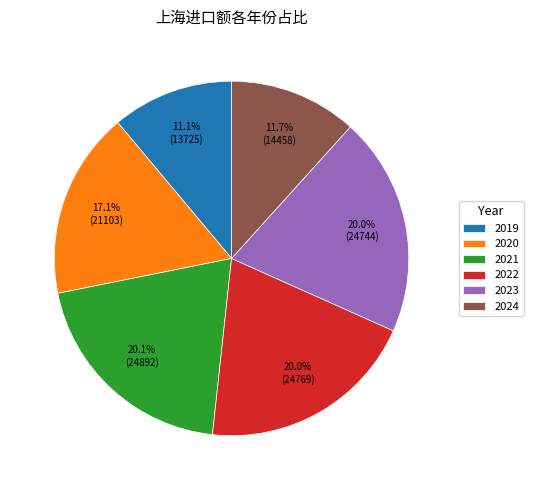

What portion of the pie excludes 2024?

88.3%